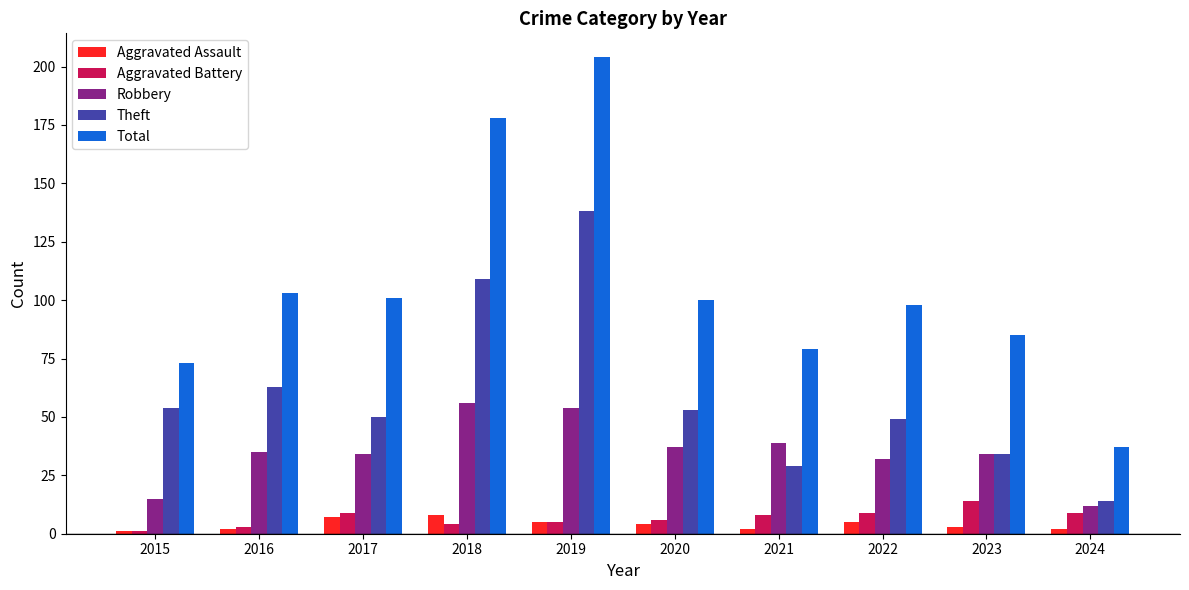

Which series has the largest total across all categories?

Total